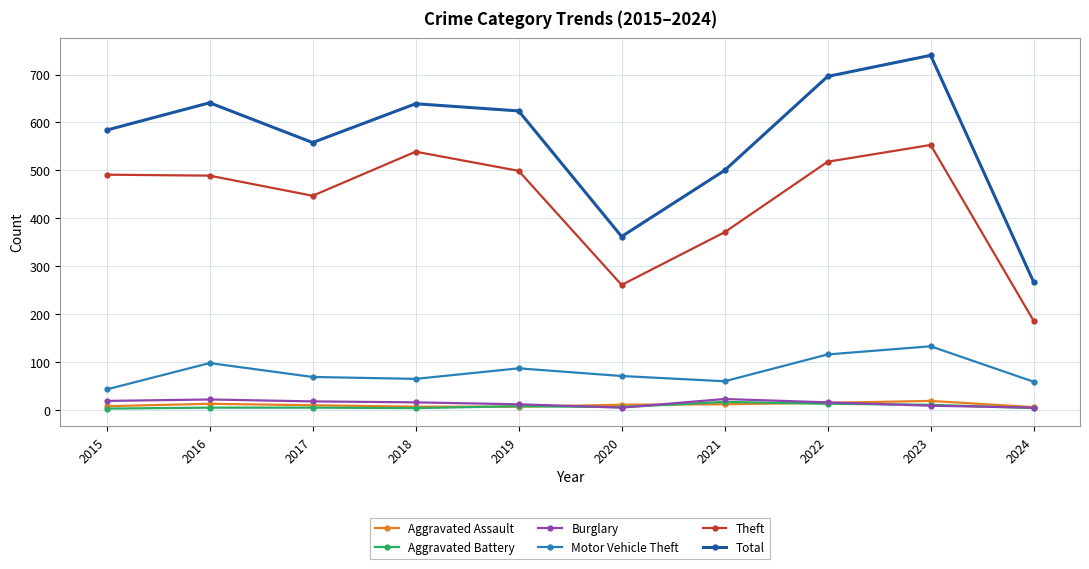

The Theft series shows 696 at 2015. True or false?

False